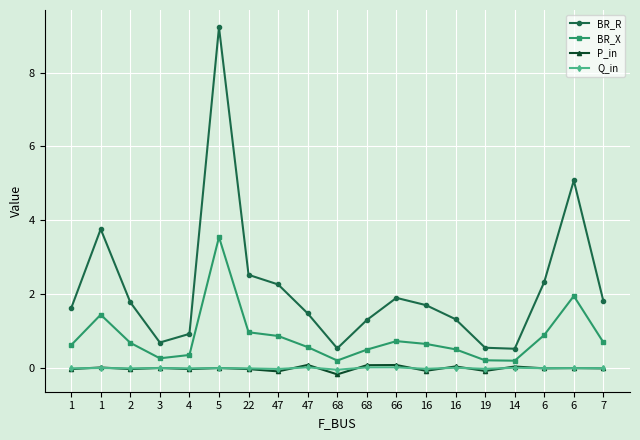

What are all the series names shown in the legend?

BR_R, BR_X, P_in, Q_in